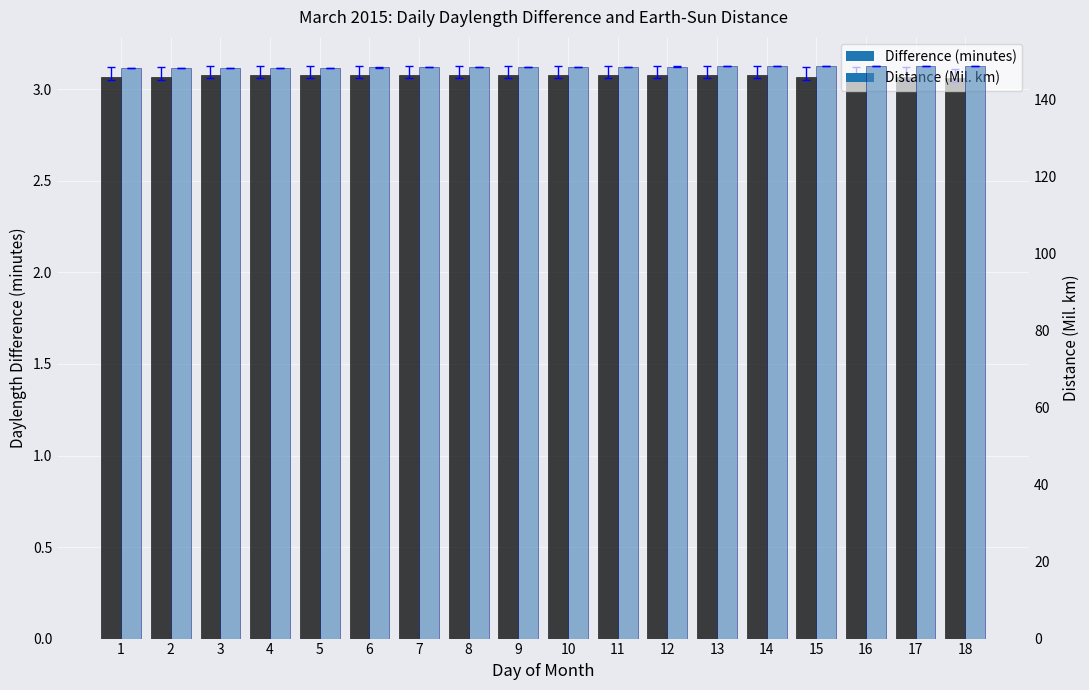

At which label is Distance (Mil. km) closest to 148?

1